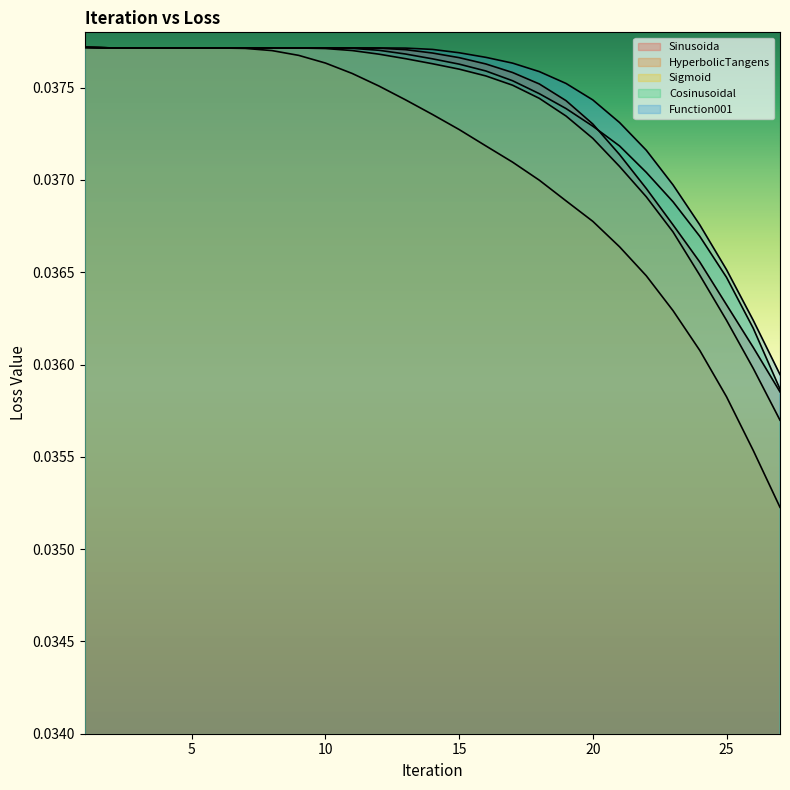

Is it true that Function001 equals 0.0 at 23?

False